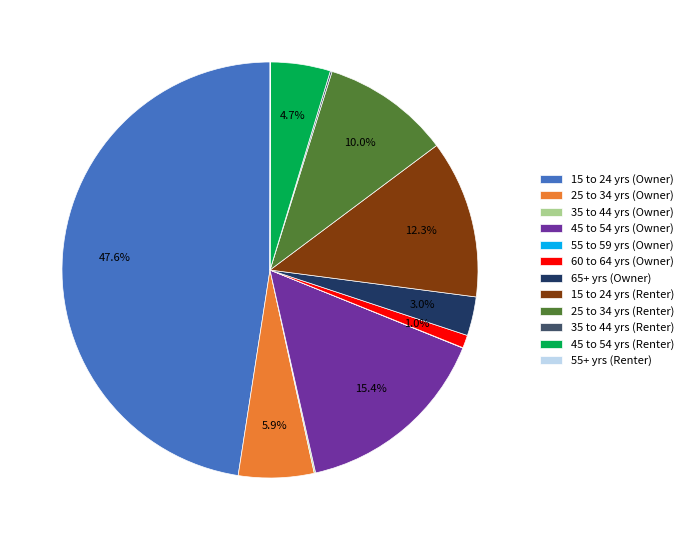

Is 45 to 54 yrs (Renter) the majority of the pie?

No